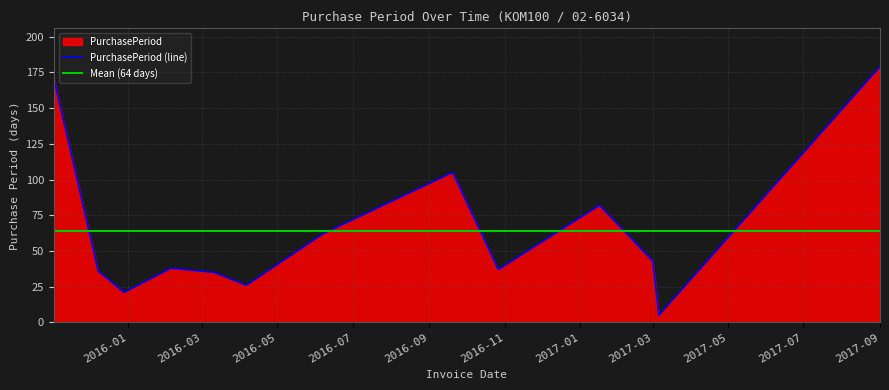

Which label corresponds to the largest value in the chart?

2017-09